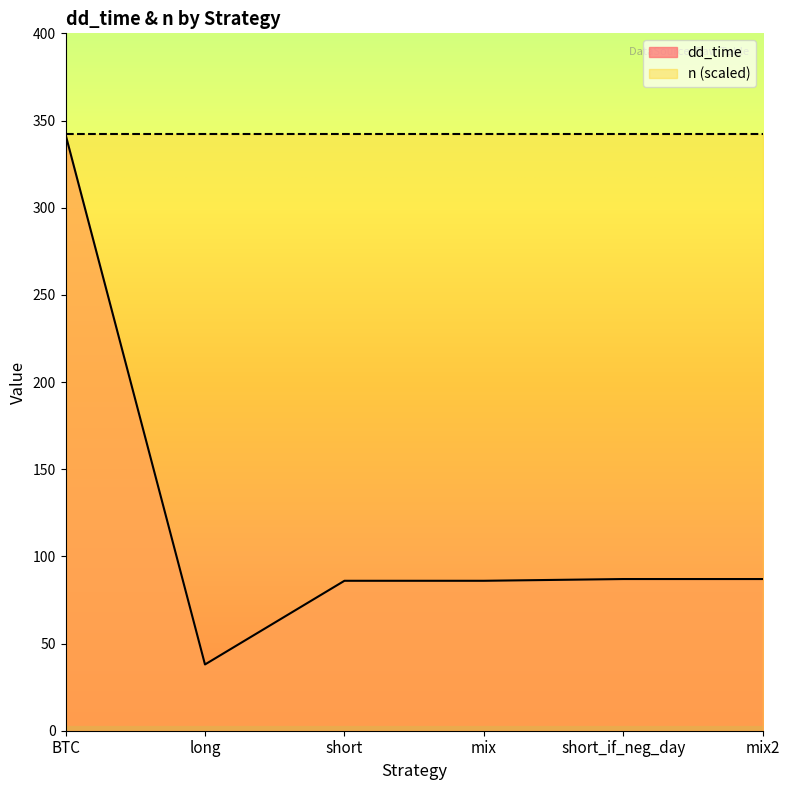

The chart shows a value of 87 at short_if_neg_day. True or false?

True